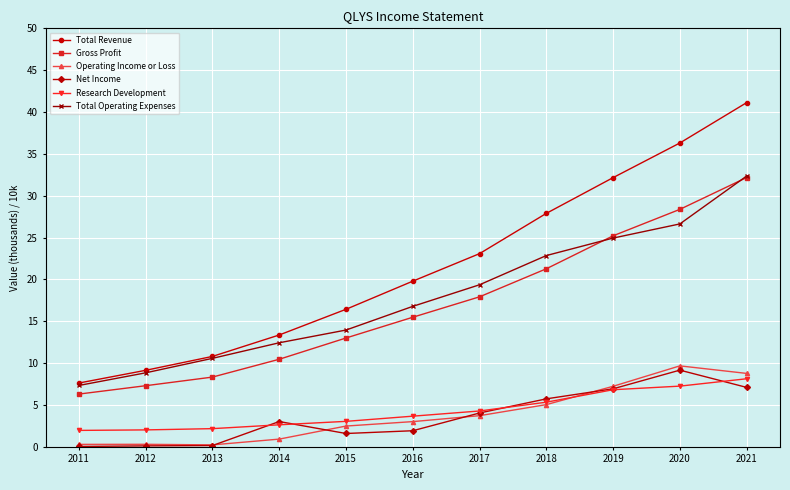

True or false: Net Income and Total Revenue intersect in this chart.

False